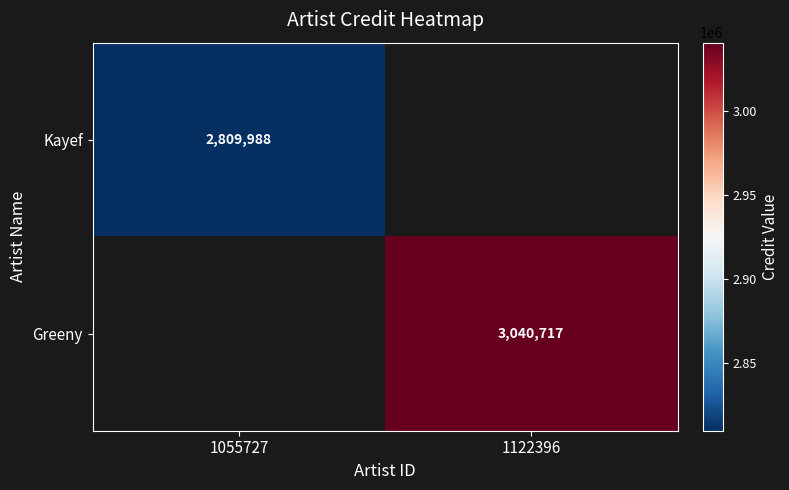

Which label corresponds to the largest value in the chart?

1122396